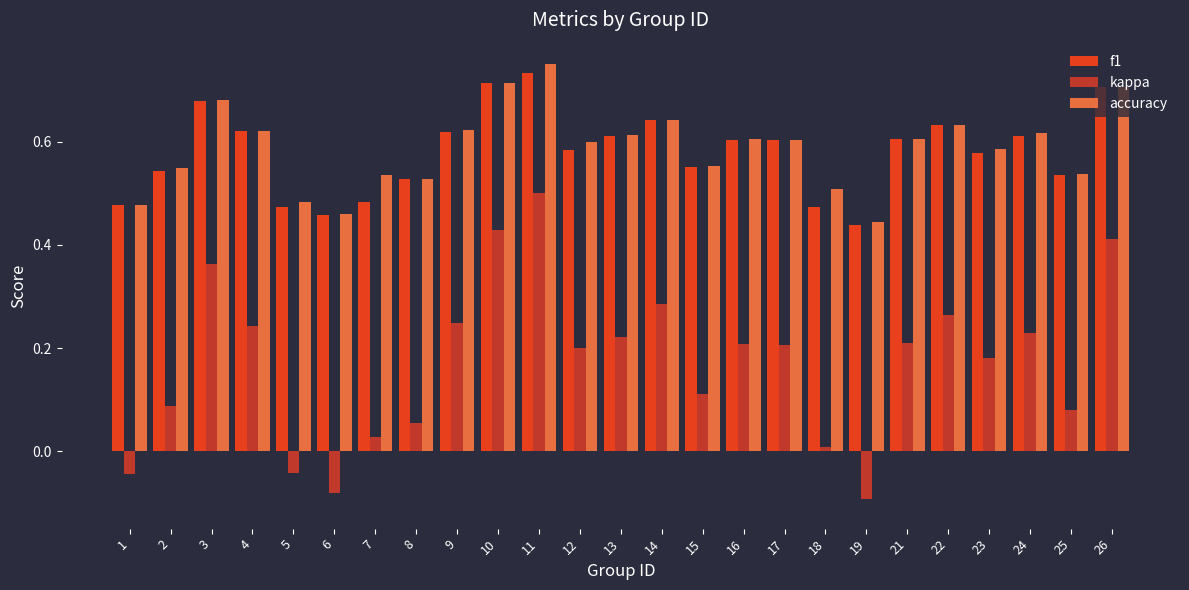

Which category has the lowest value in the kappa series?

19